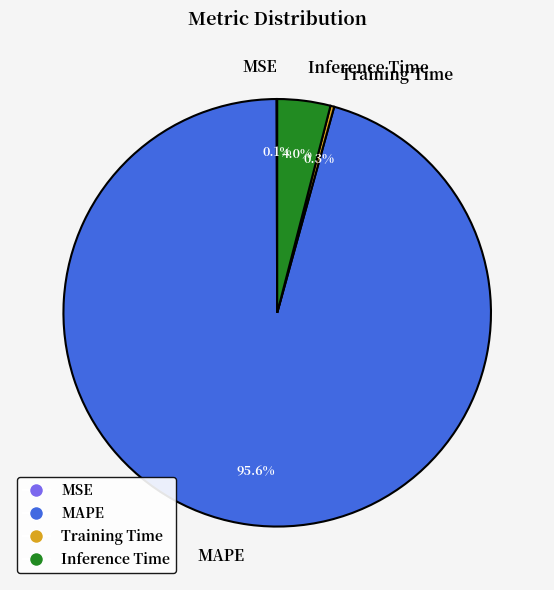

Which category has the biggest portion of the pie?

MAPE